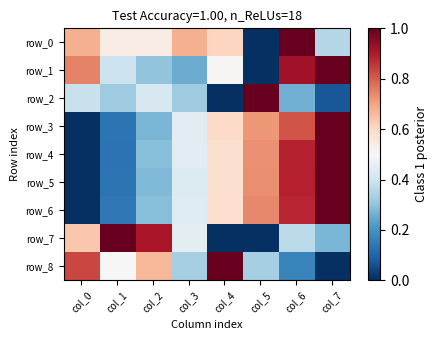

How many values in the row_0 series exceed 0?

7